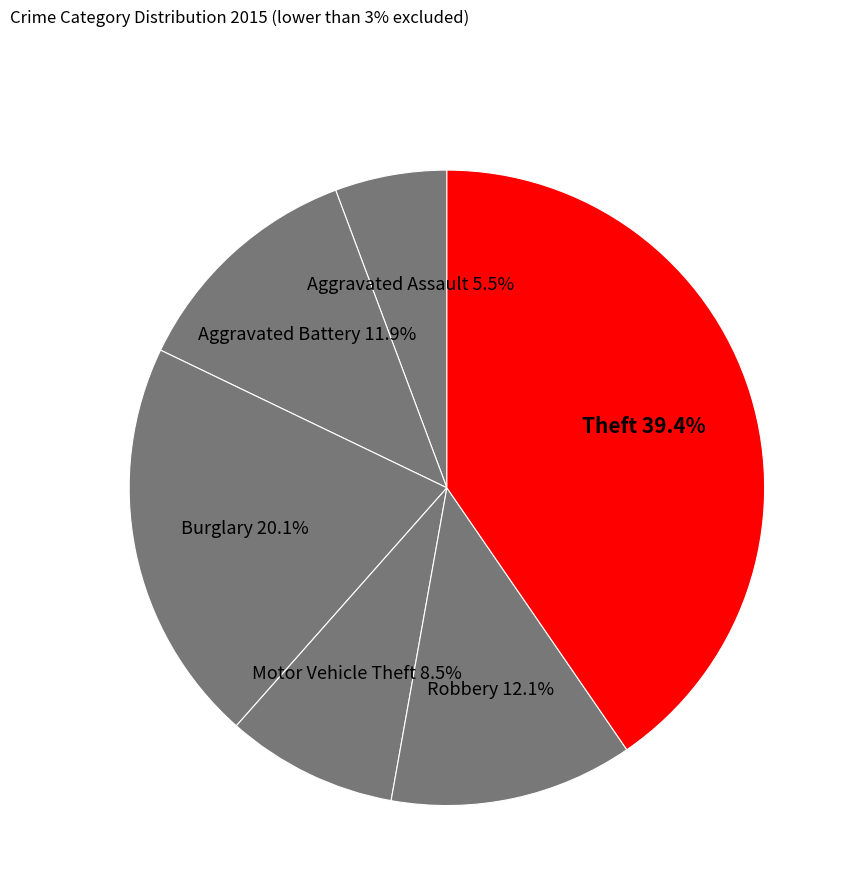

Does Homicide account for over 50% of the chart?

No